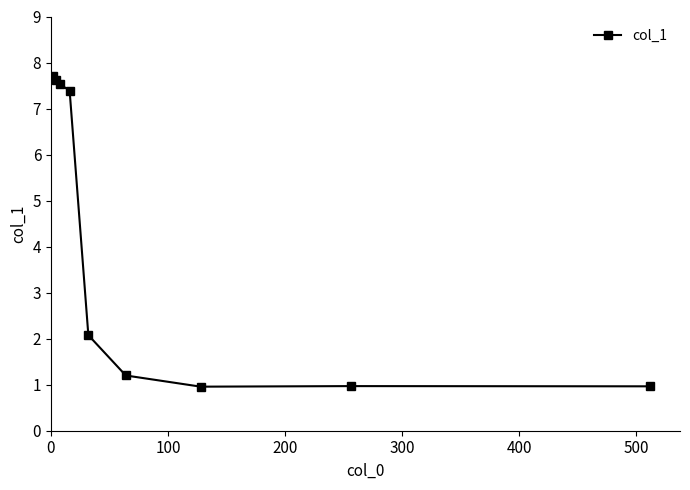

True or false: the data has more than 0 interior local peaks.

True